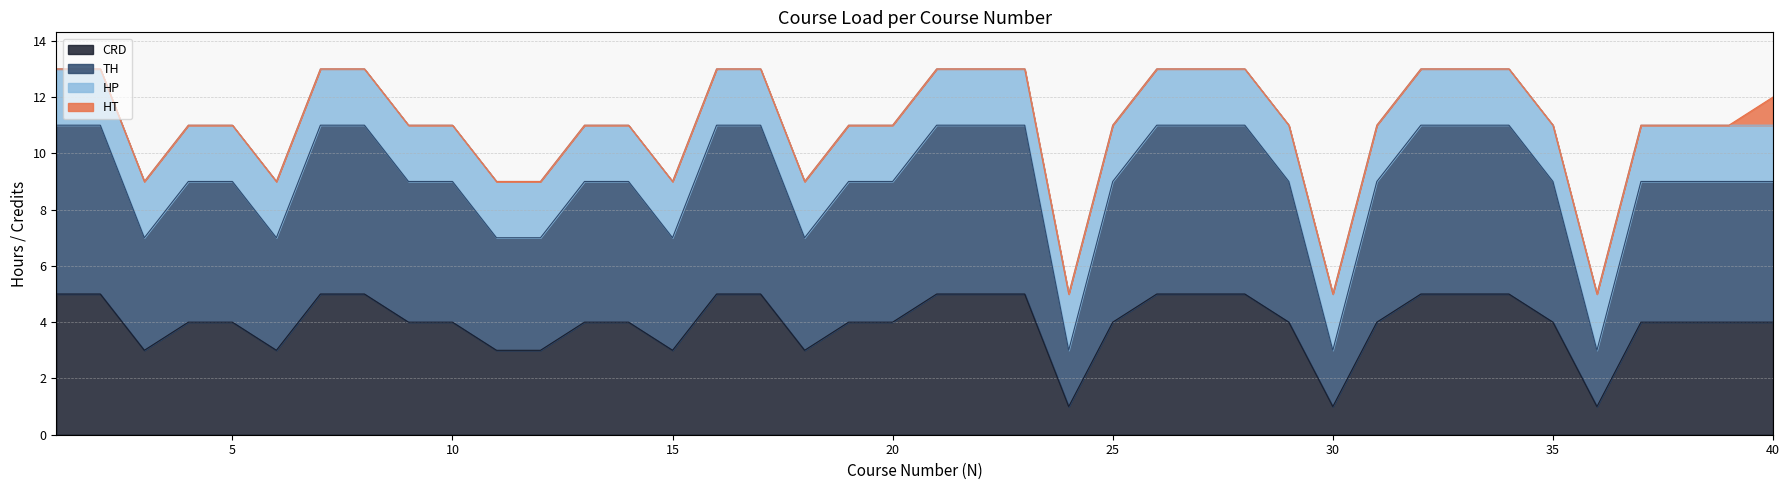

Count the number of categories in the chart.

40